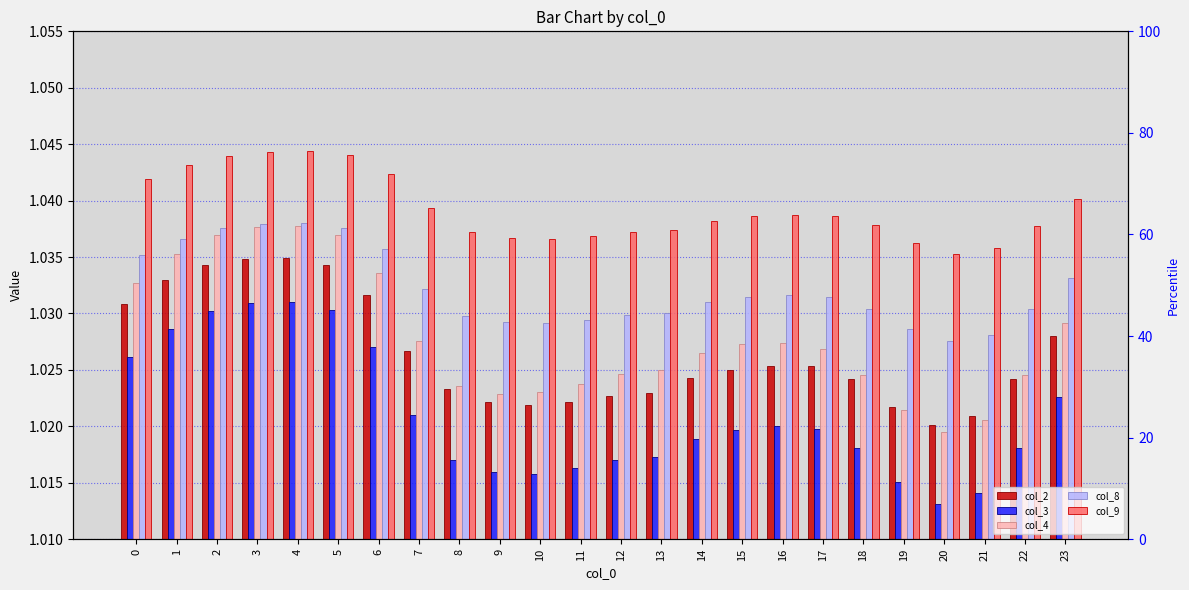

How many col_2 values are between 1 and 2?

24